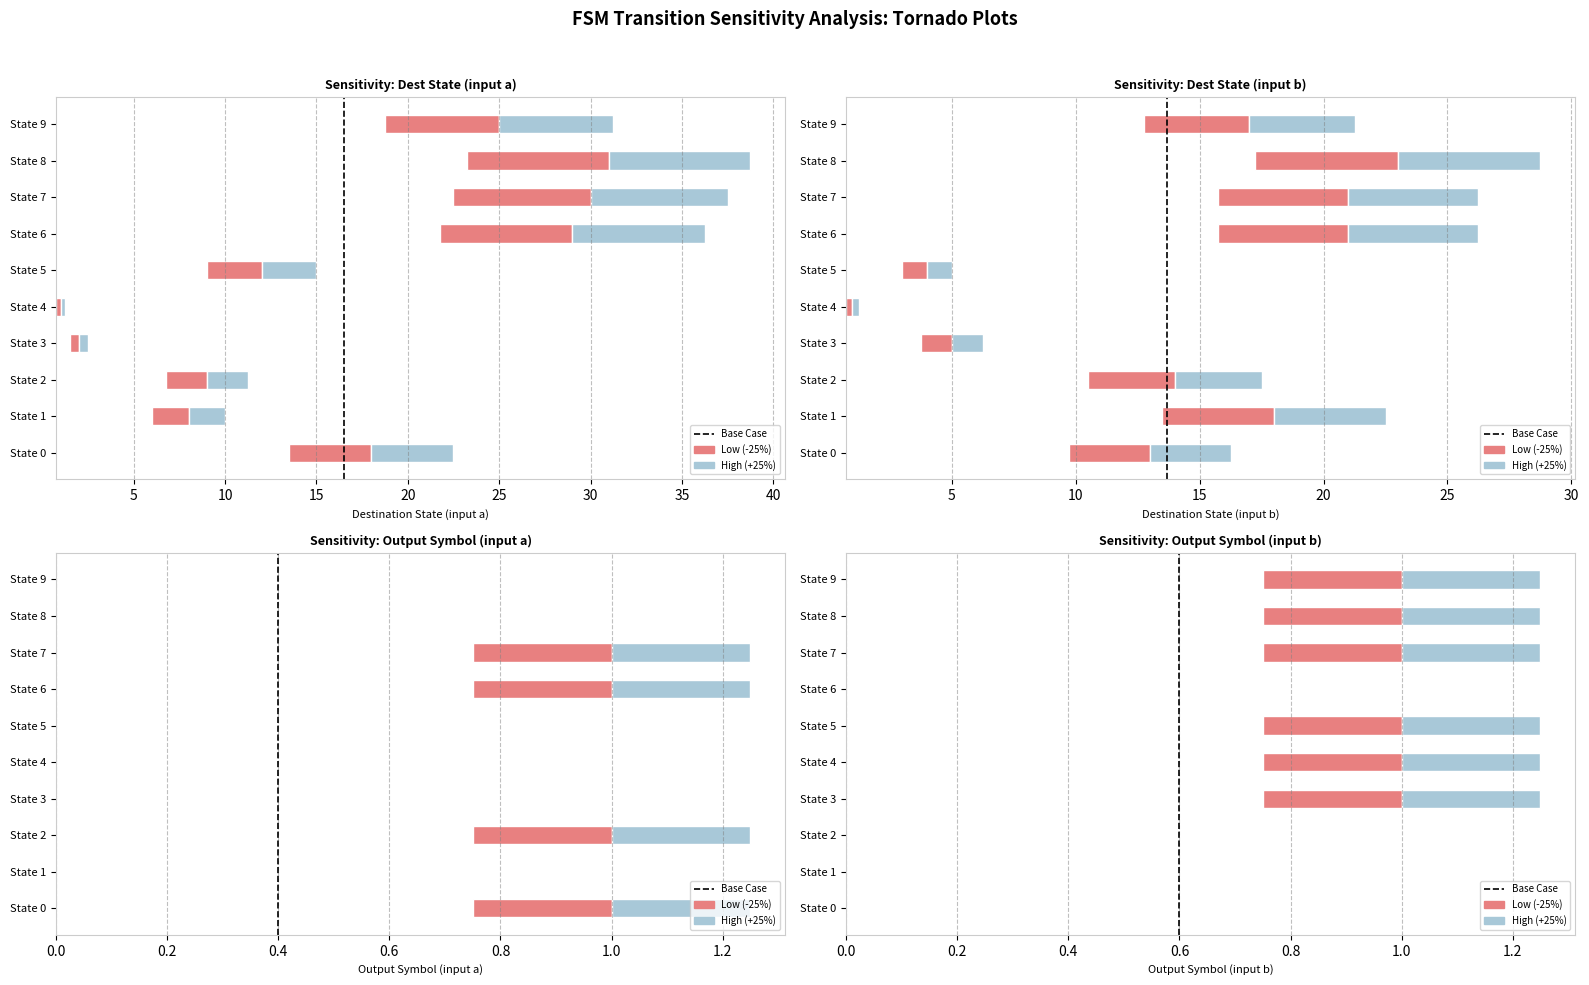

What is the sum of the values at 0 and 5?

1